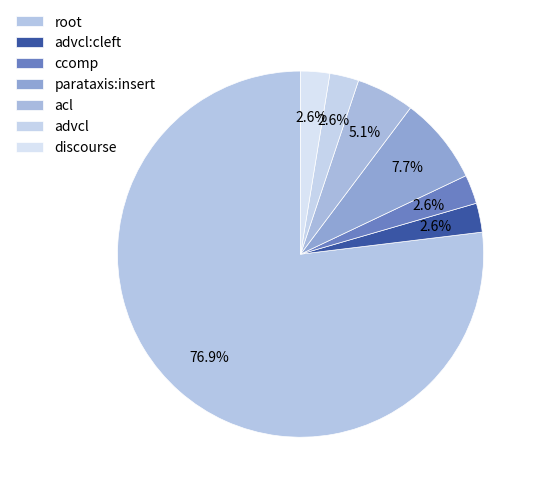

What is the smallest slice in the pie chart?

advcl:cleft